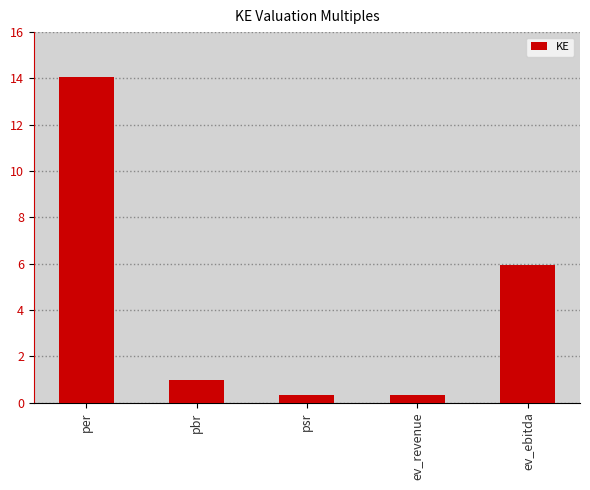

How many data points does each series have?

5